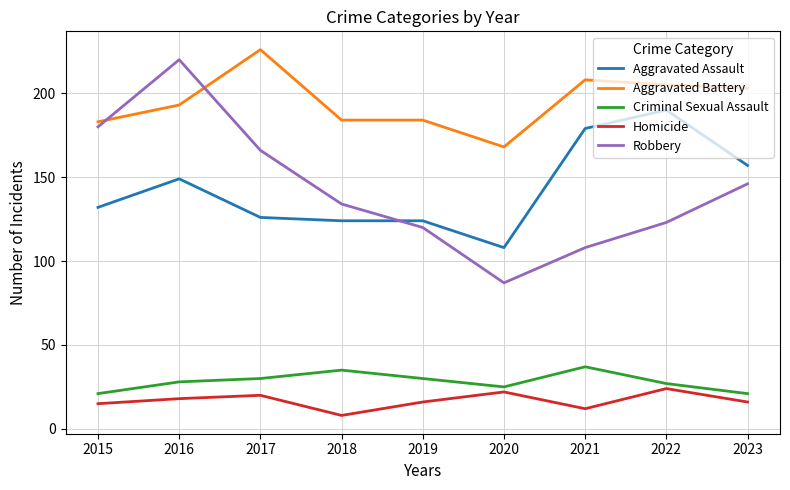

What is the difference between the maximum and minimum values in the Aggravated Assault series?

82